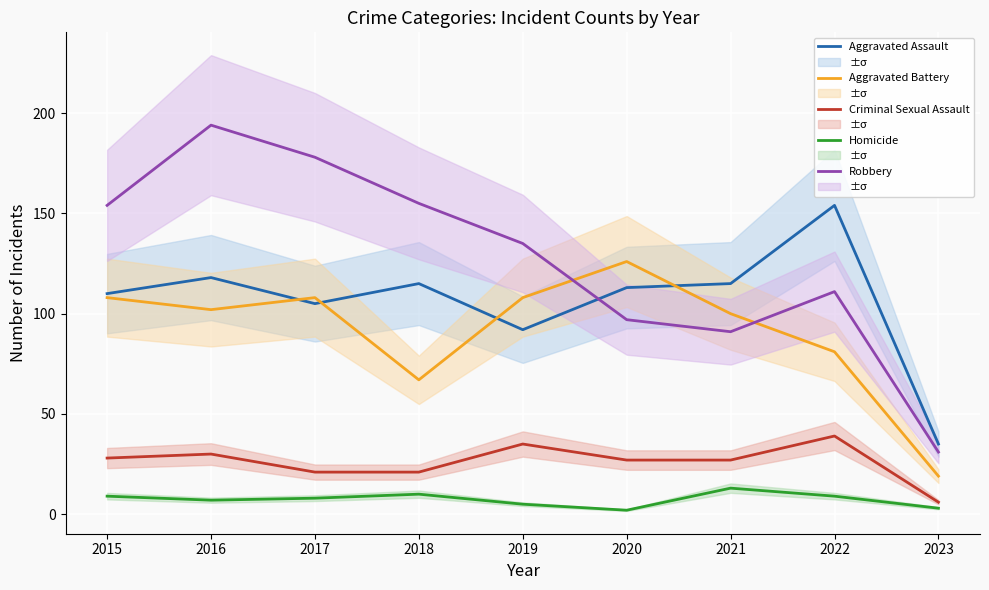

How many values in the Robbery series are below 135?

4